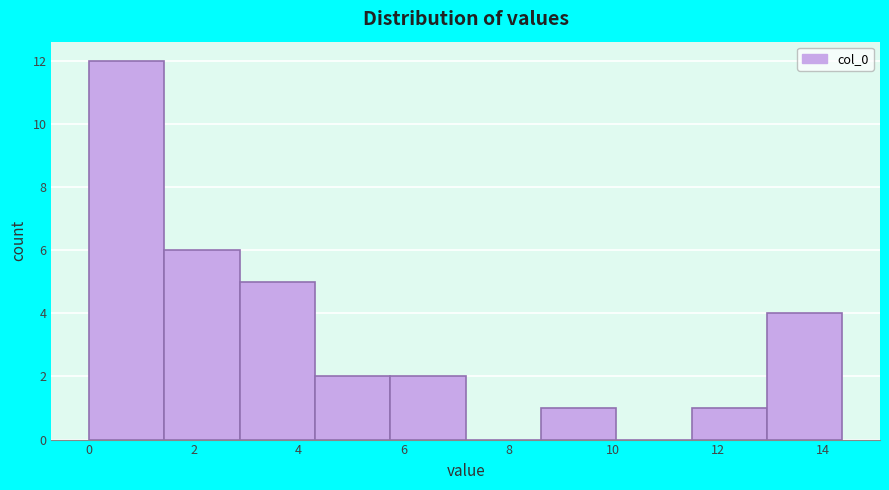

Which range on the x-axis has the tallest bar?

0.0 to 1.4